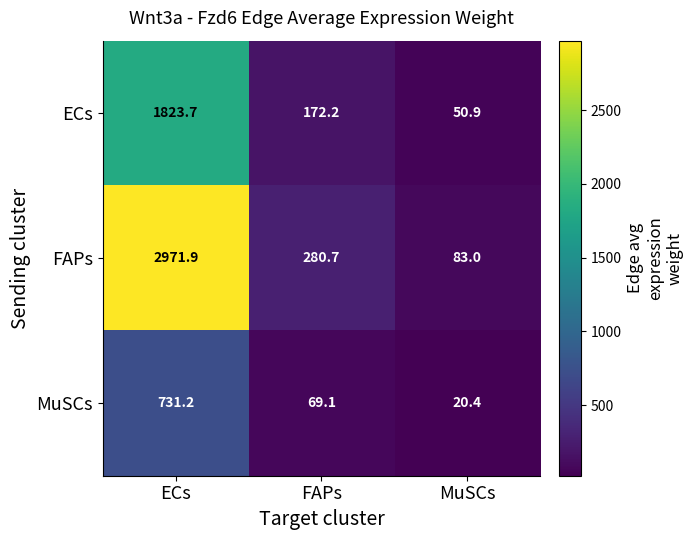

What is the difference between the second highest and minimum values in the FAPs series?

197.7